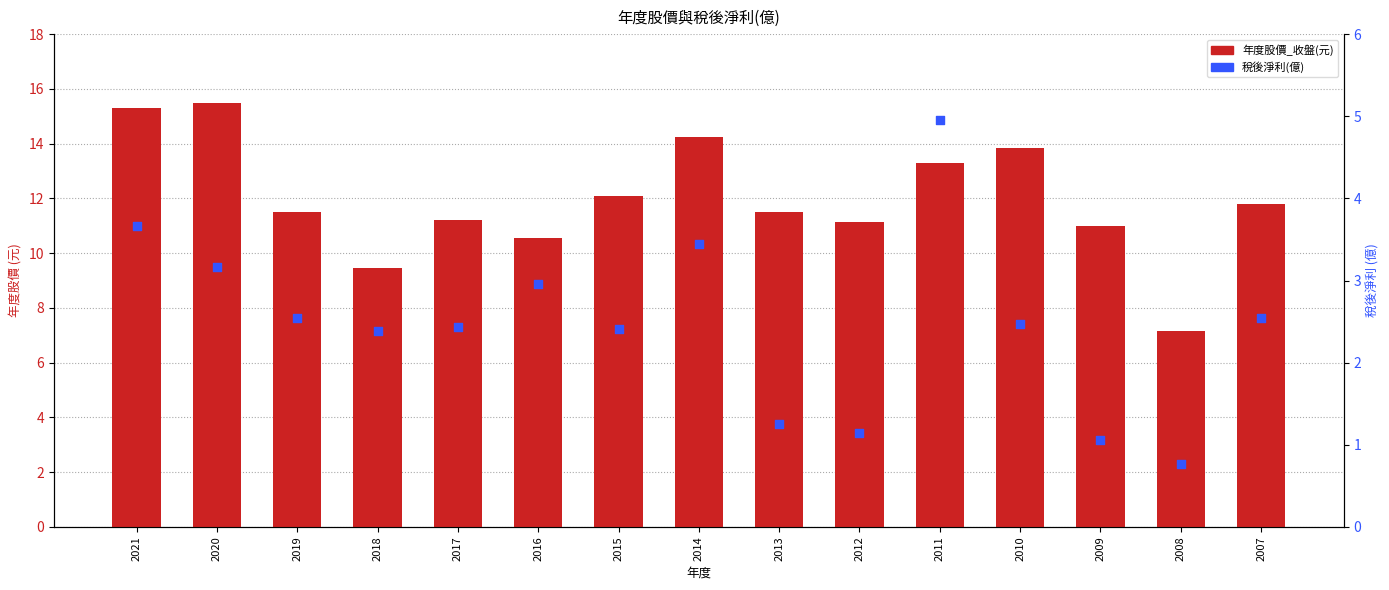

Is the value of 稅後淨利(億) at 2013 greater than the value of 年度股價_收盤(元) at 2011?

No